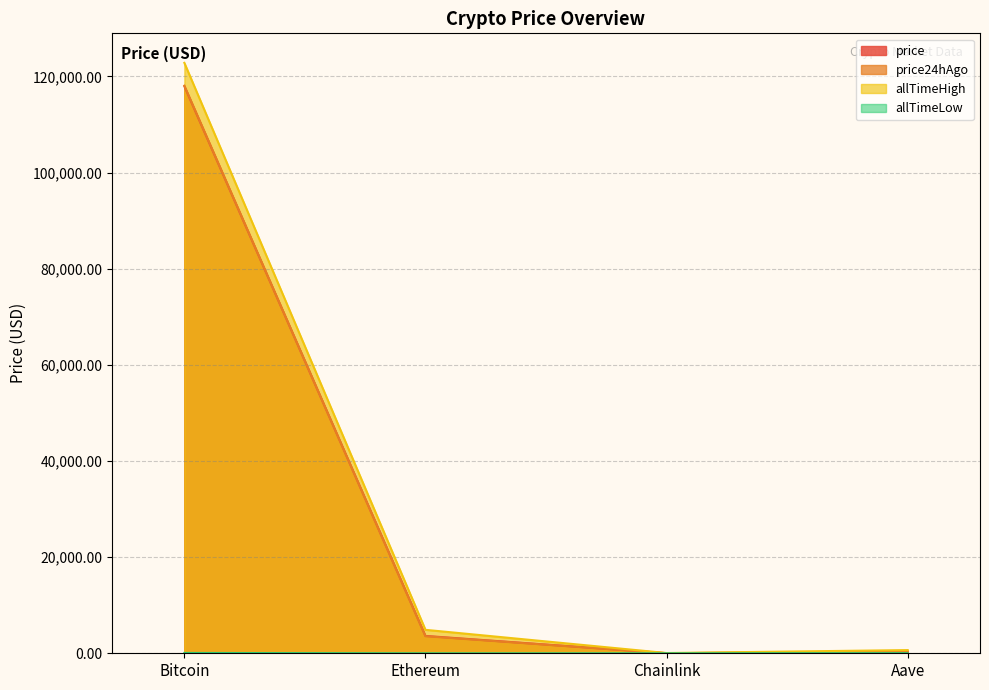

Between Bitcoin and Aave, which series saw the biggest shift?

allTimeHigh